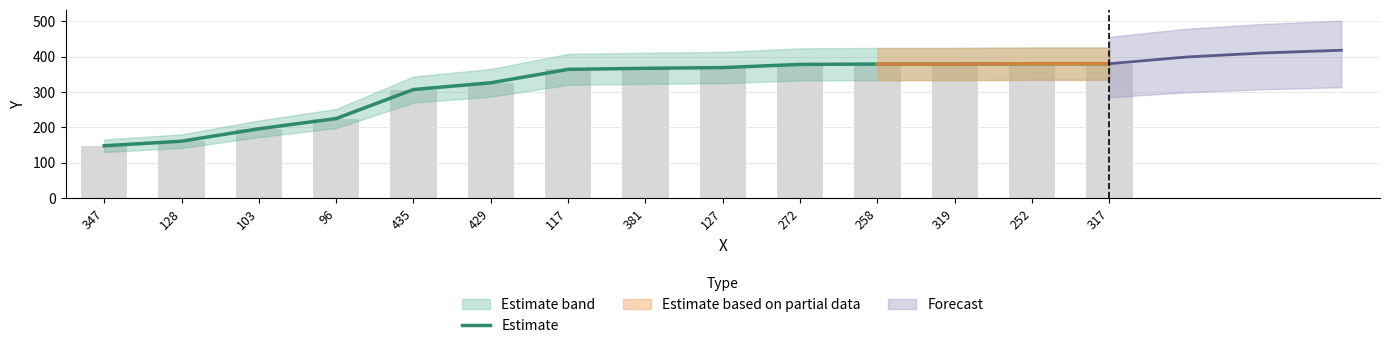

How many data points are less than 367?

7